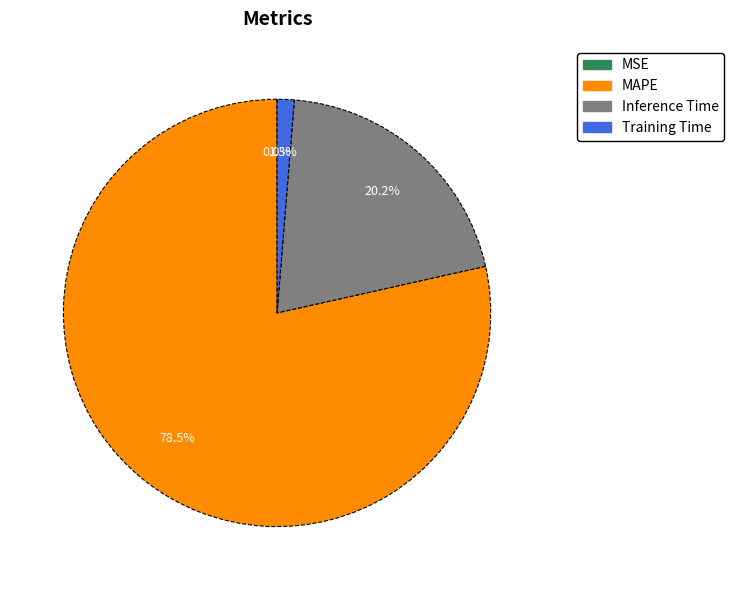

To the nearest percent, what is the difference between the largest and smallest slice percentages?

78%